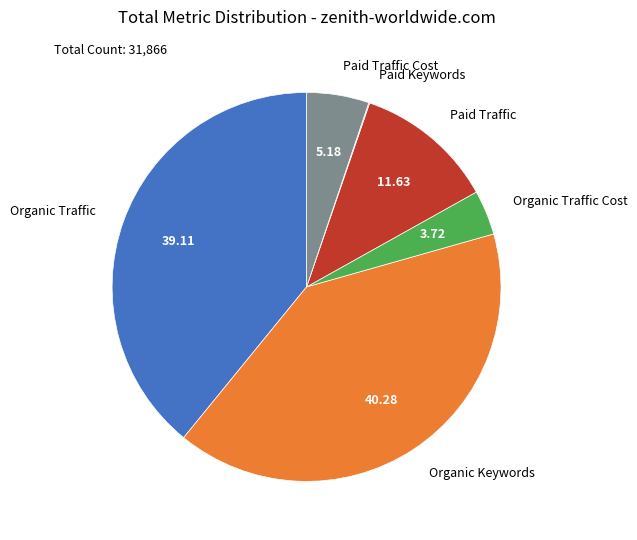

Is there a majority slice in this chart?

No